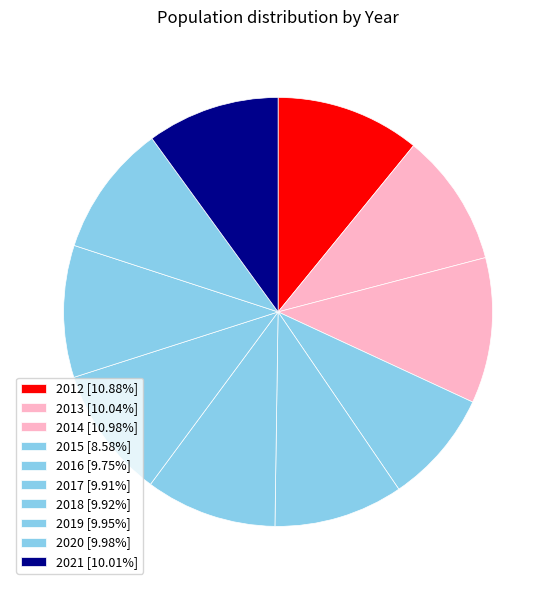

To the nearest percent, what is the difference between the largest and smallest slice percentages?

2%